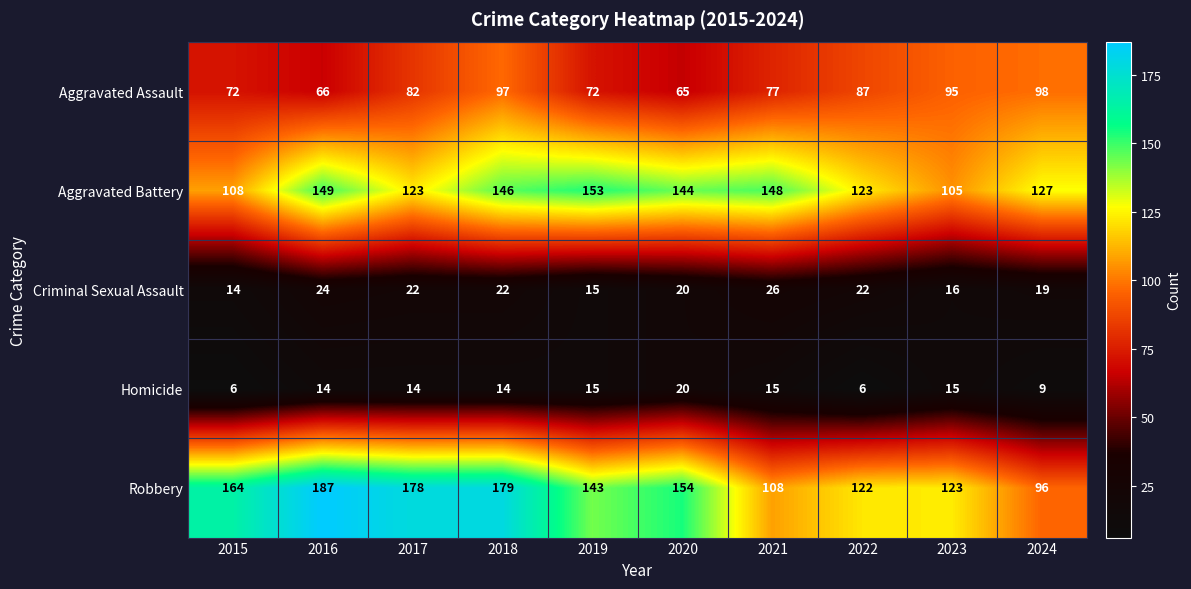

At which label does Robbery first exceed 154?

2015